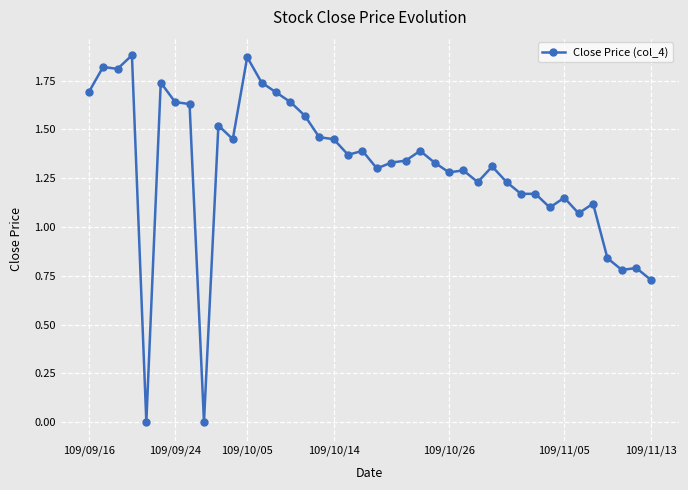

What is the sum of all values?

52.3